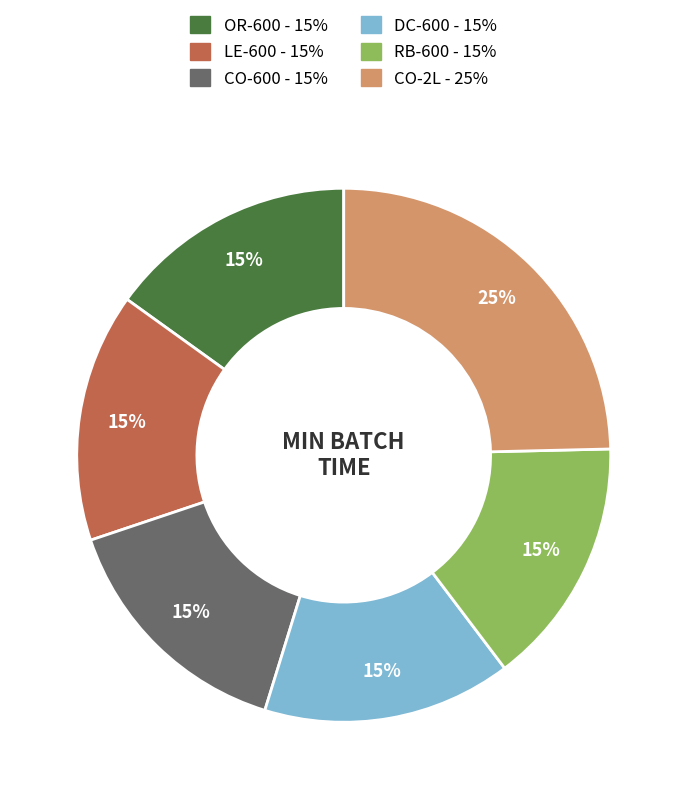

Which category has the biggest portion of the pie?

CO-2L